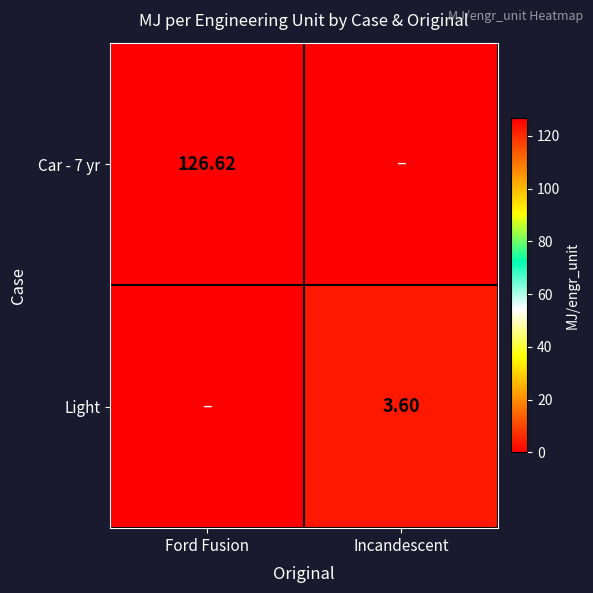

At how many categories does at least one series exceed 96?

1